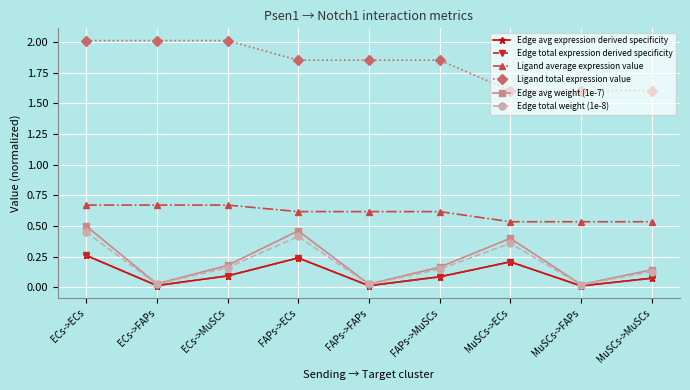

What is the total value across all series at ECs->MuSCs?

3.2